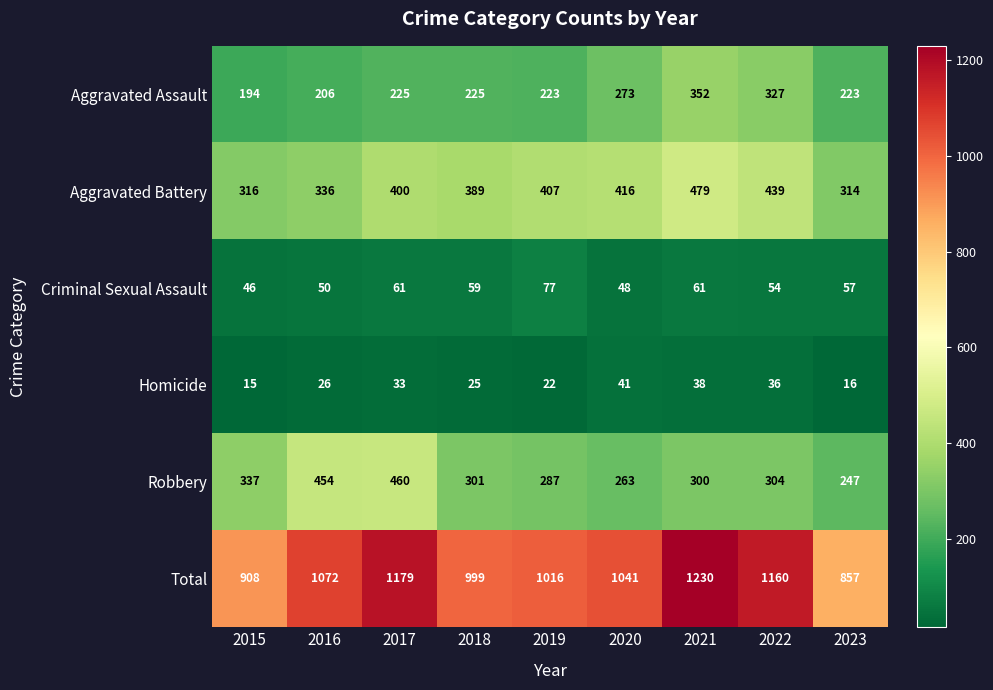

What is the maximum value shown in the chart?

1230